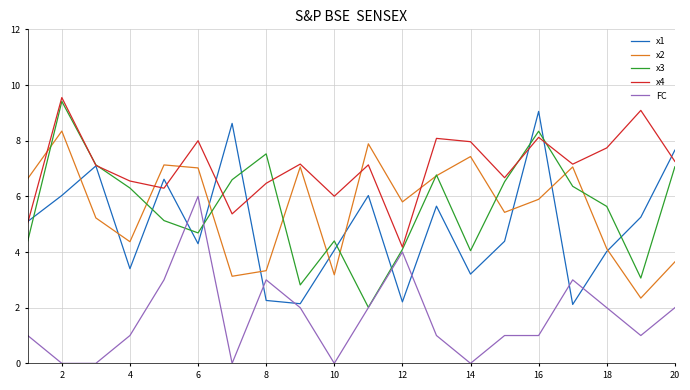

Which series has the largest total across all categories?

x4